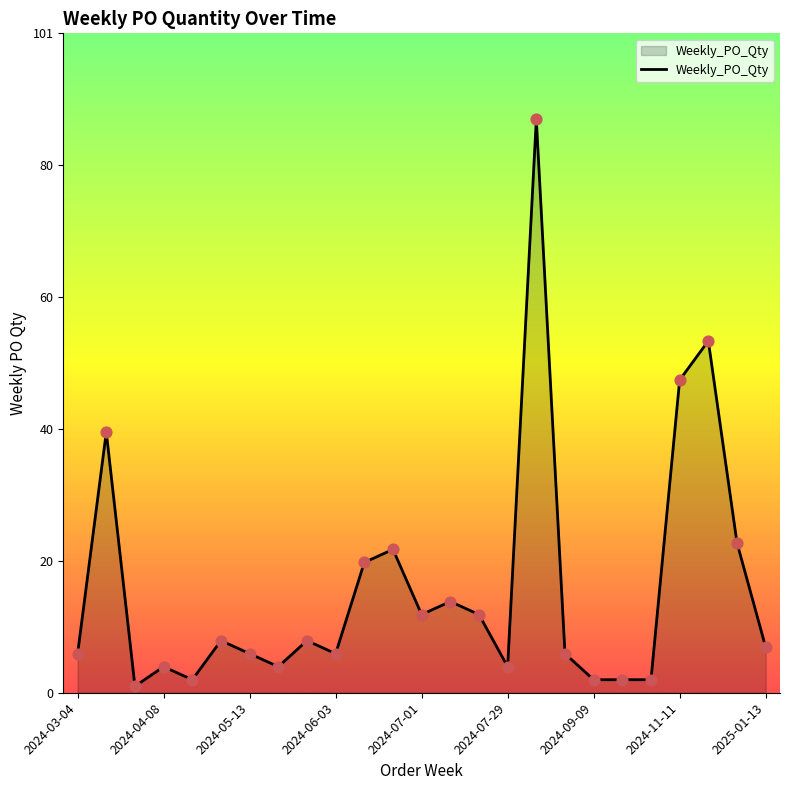

What is the maximum value shown in the chart?

88